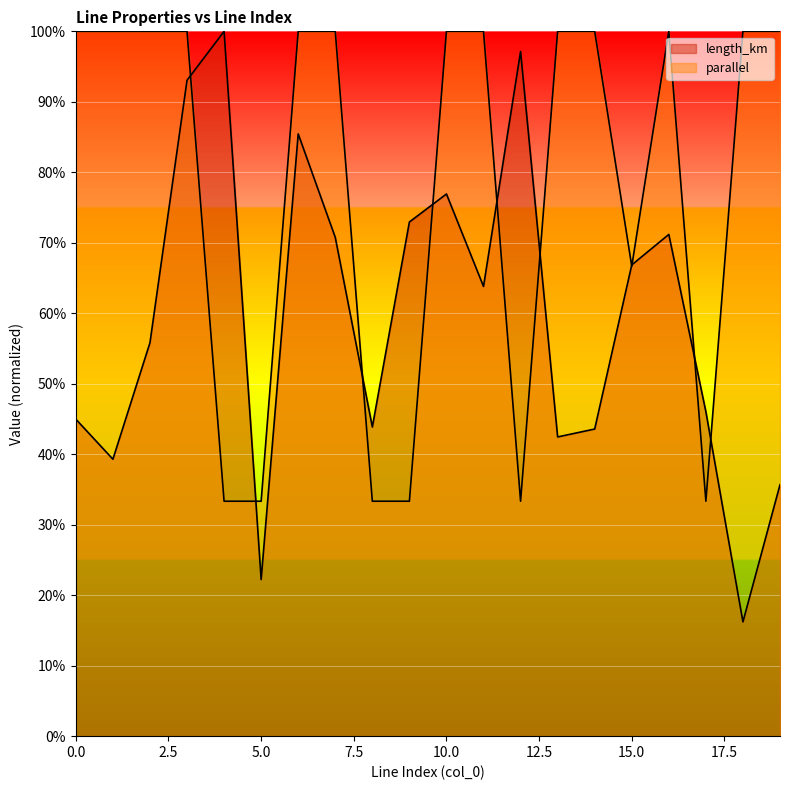

What is the average value of the length_km series?

2.1